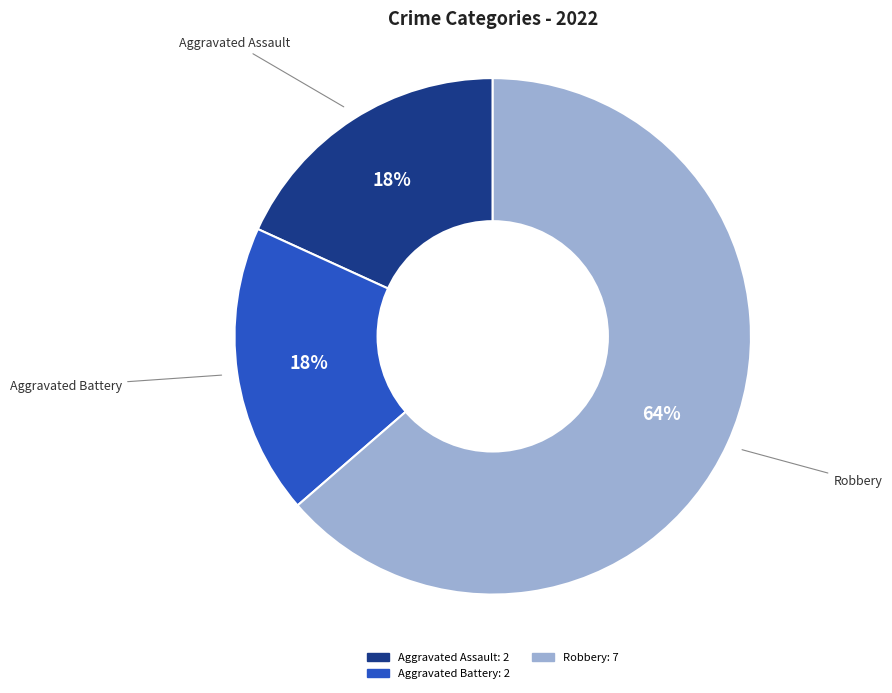

Is there any slice that represents more than half of the pie?

Yes